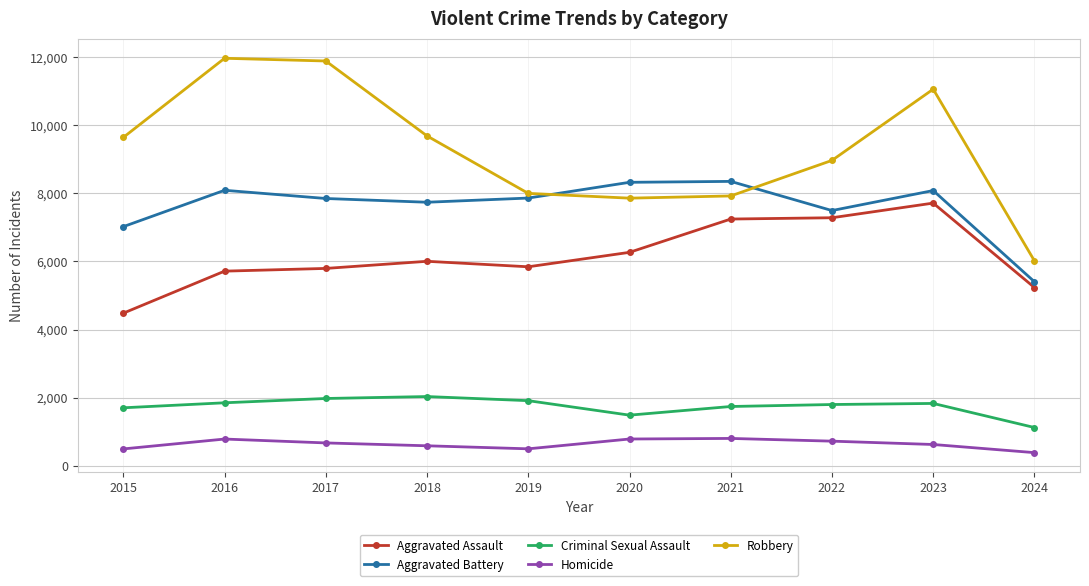

How many times do Aggravated Battery and Robbery cross each other?

2